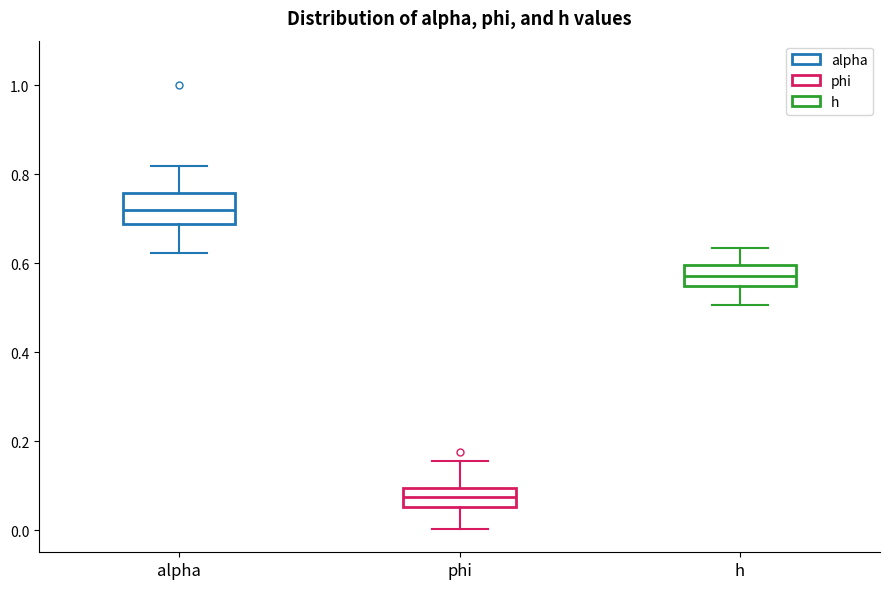

Where does the median line of the box for h sit on the y-axis? The values are not printed on the chart, so give them approximately, as read against the axis.

0.58